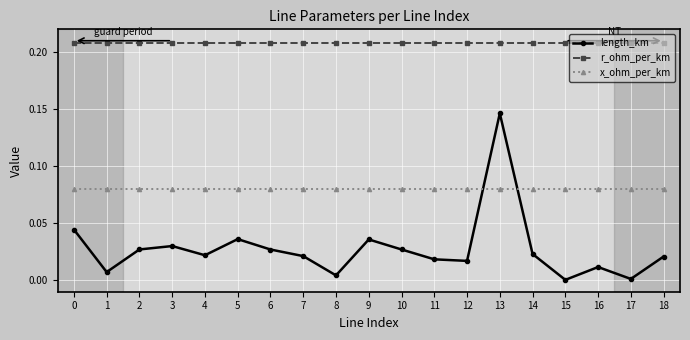

Count the number of data series in this chart.

3